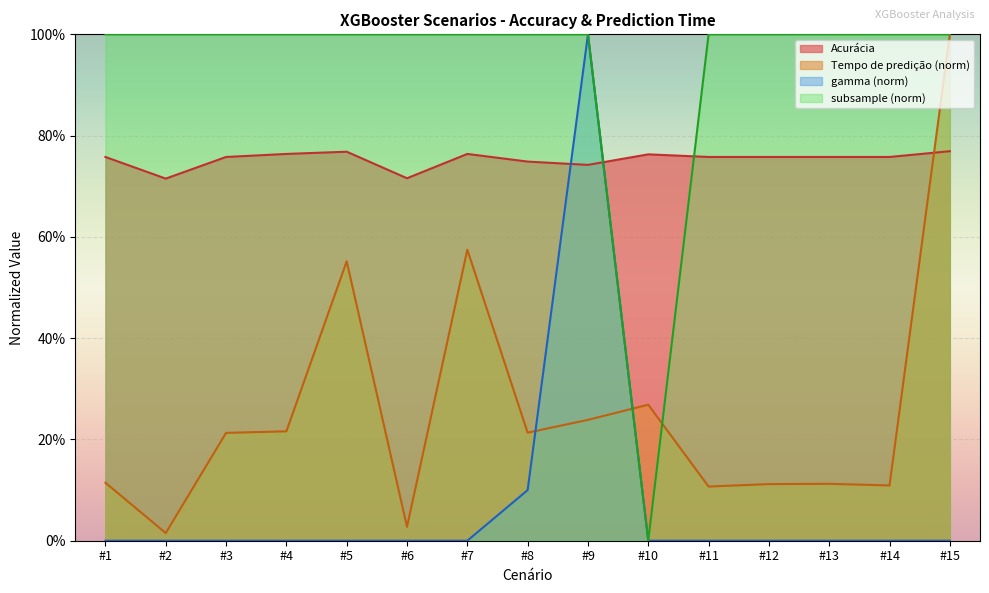

True or false: gamma and Acurácia intersect in this chart.

True